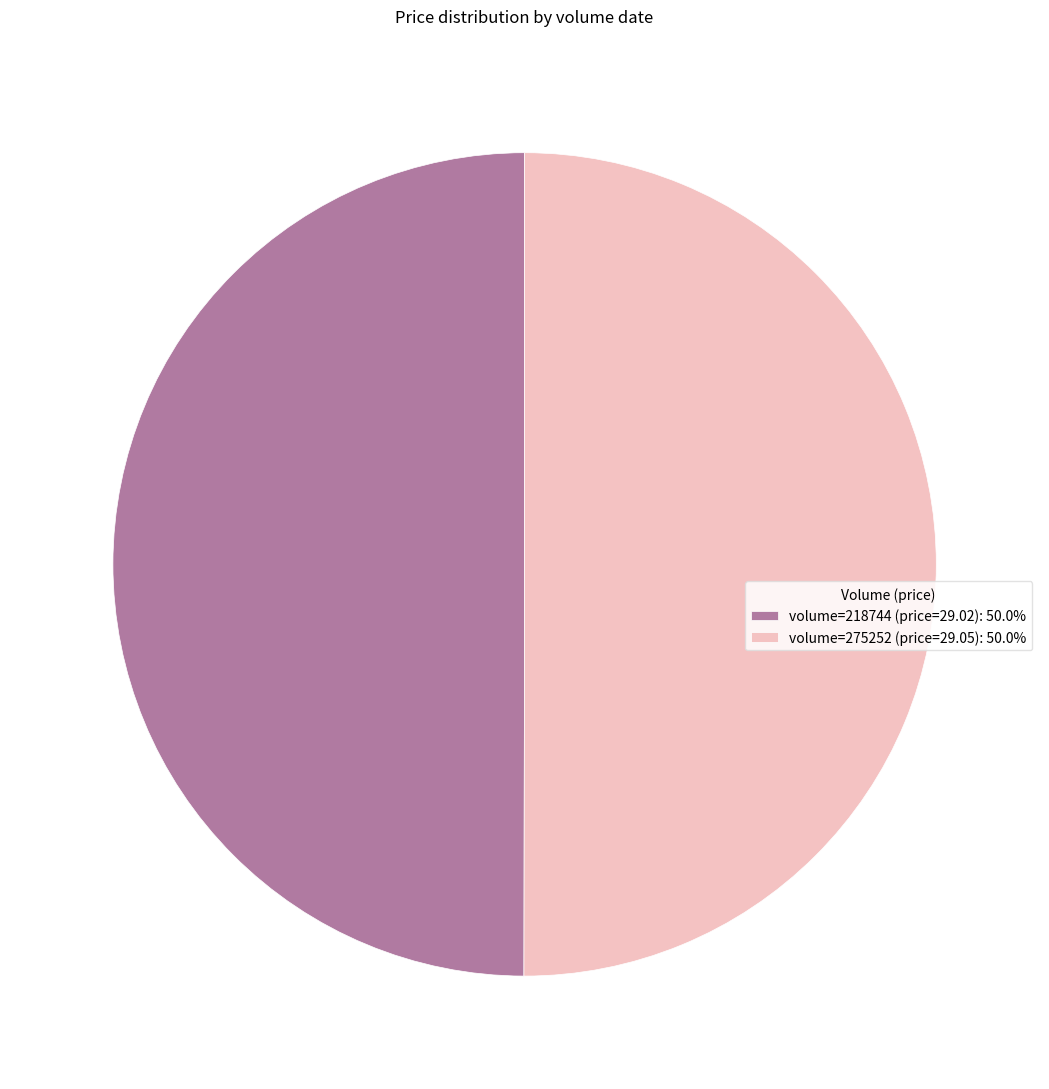

Combined, do volume=218744 (price=29.02): 50.0% and volume=275252 (price=29.05): 50.0% account for over 50%?

Yes